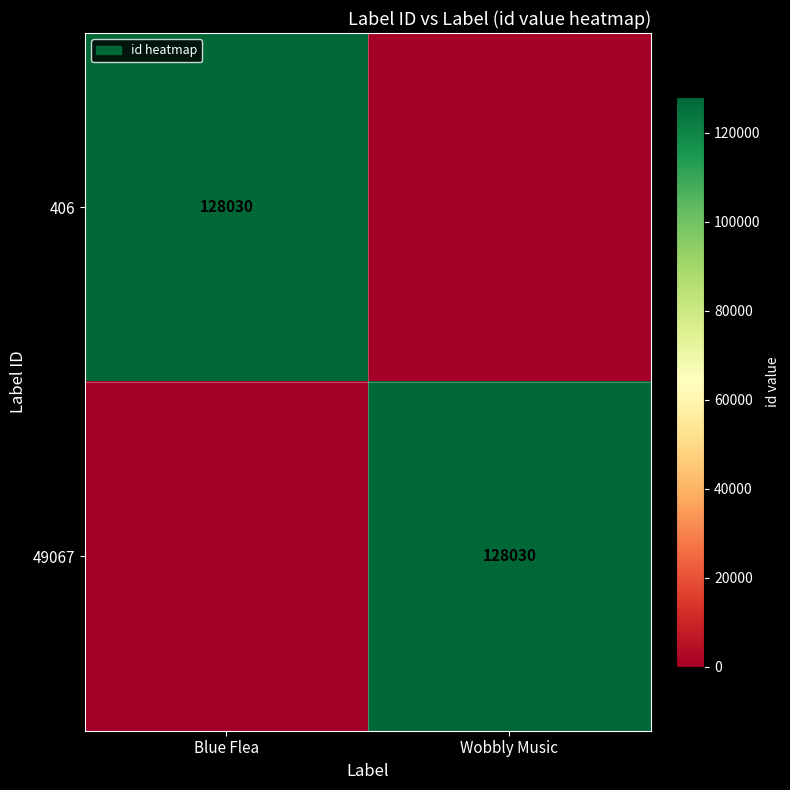

The value of 49067 at Wobbly Music is 200311. True or false?

False